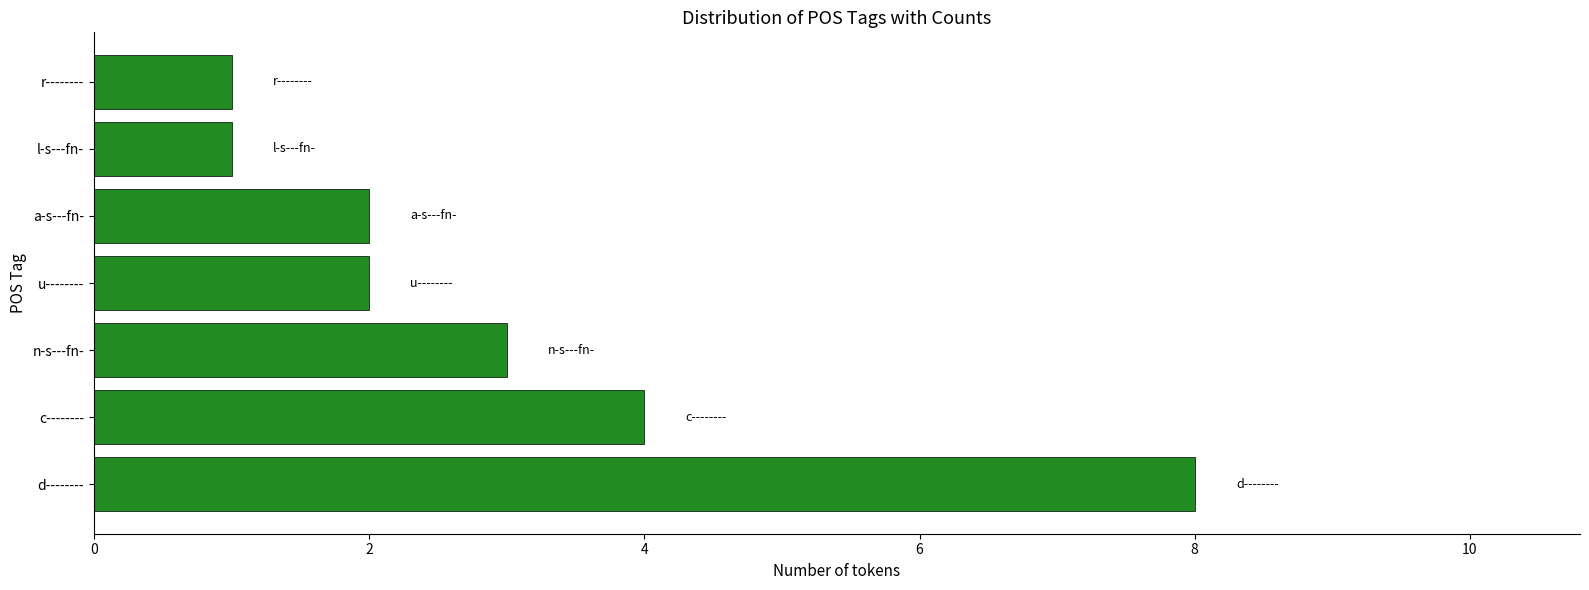

What is the difference between the second highest and second lowest values?

3